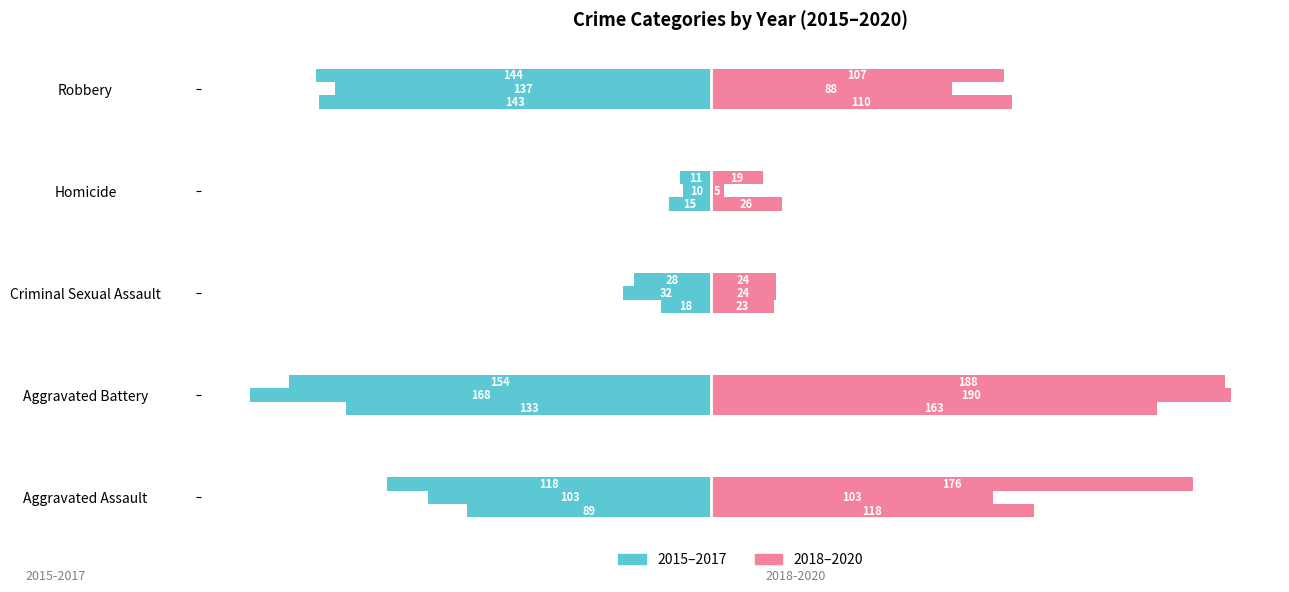

Count the number of categories in the chart.

5